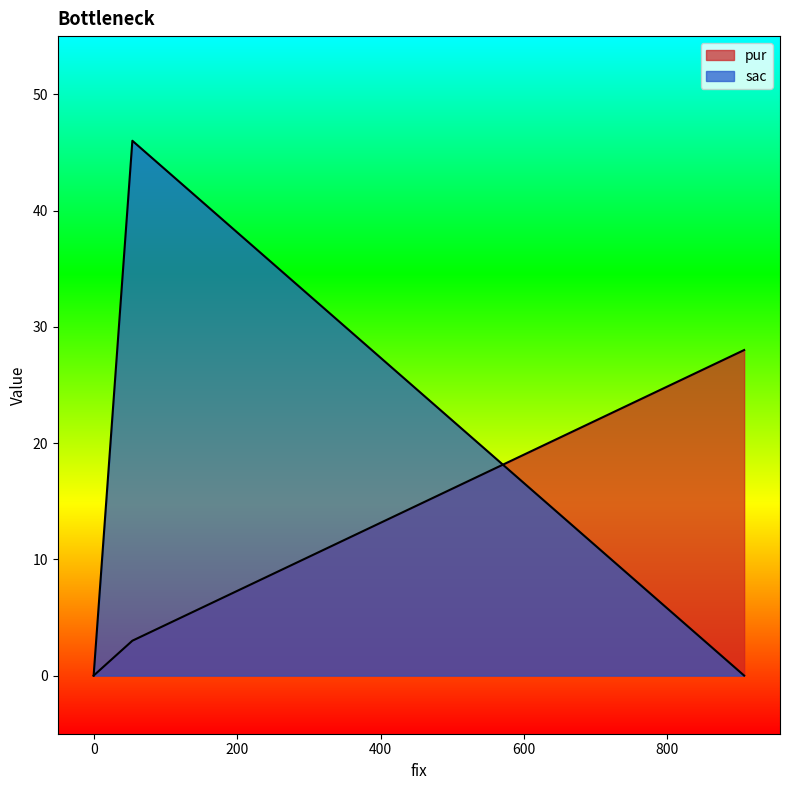

What is the total value across all series at 54?

49